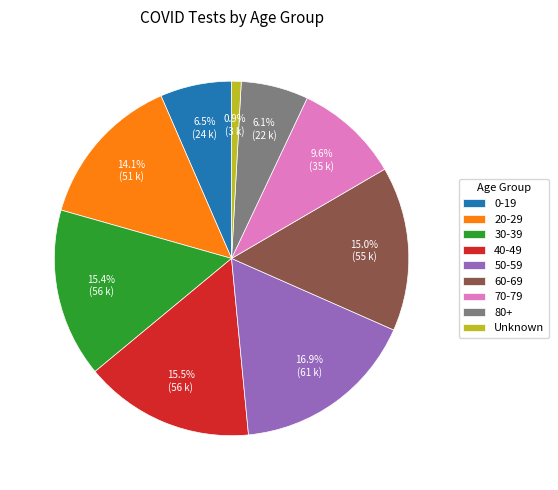

Which slice is the smallest?

Unknown